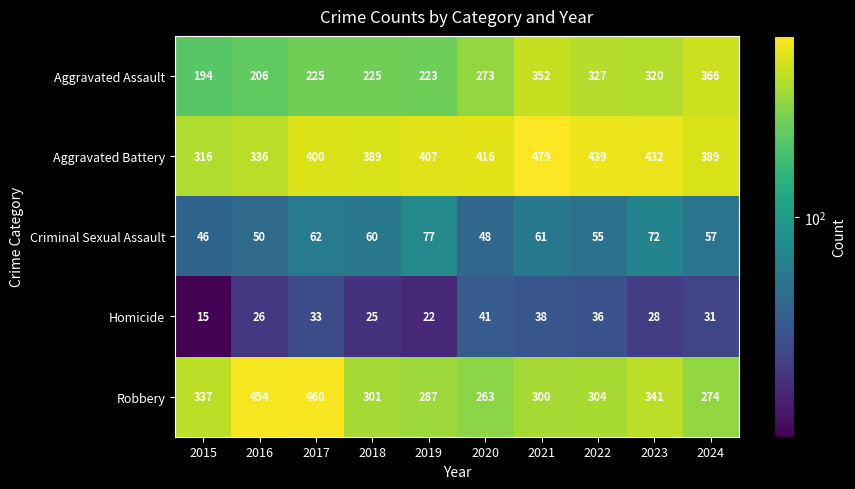

The value of Criminal Sexual Assault at 2017 is 108. True or false?

False